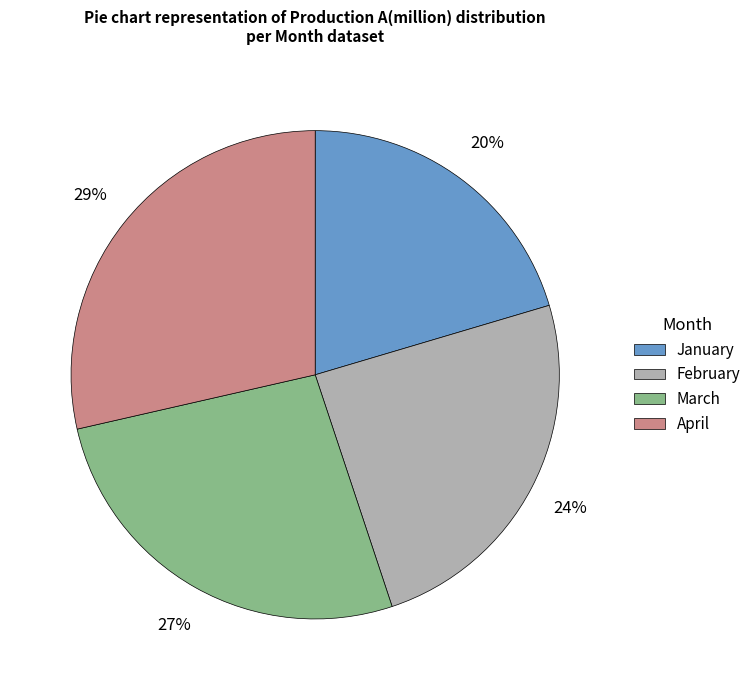

Approximately how many times larger is the value at April compared to February?

1.2